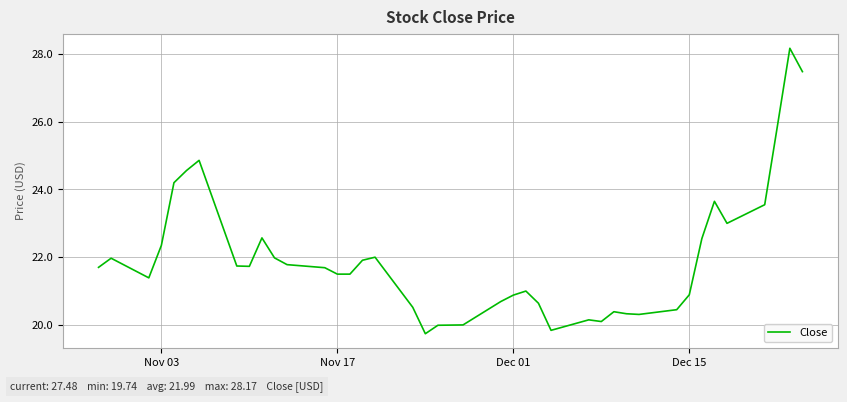

What is the difference between the maximum and minimum values?

8.4